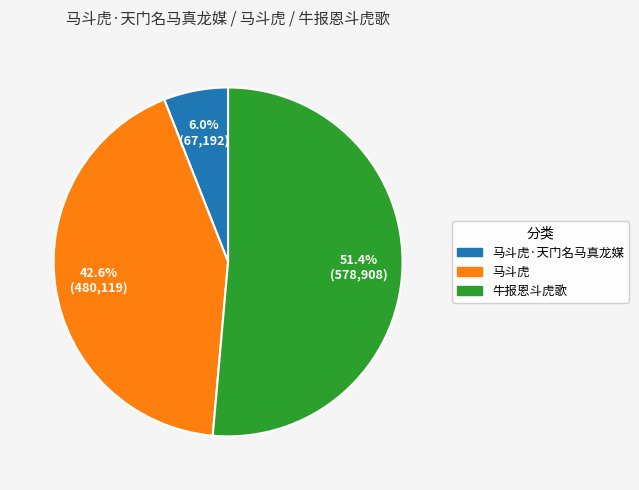

Is there any slice that represents more than half of the pie?

Yes